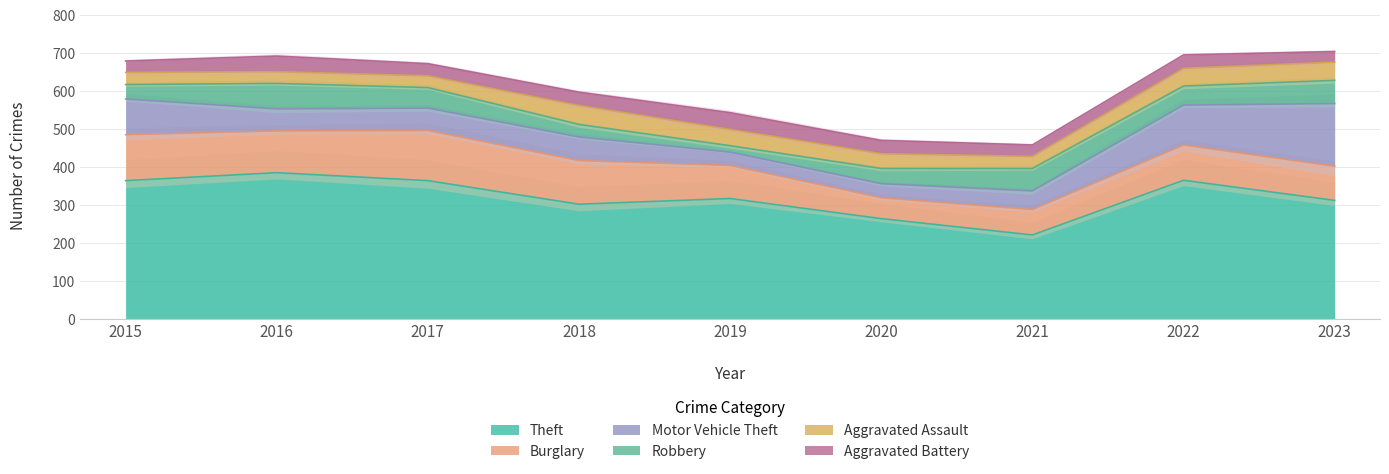

The Theft series shows 649 at 2022. True or false?

False